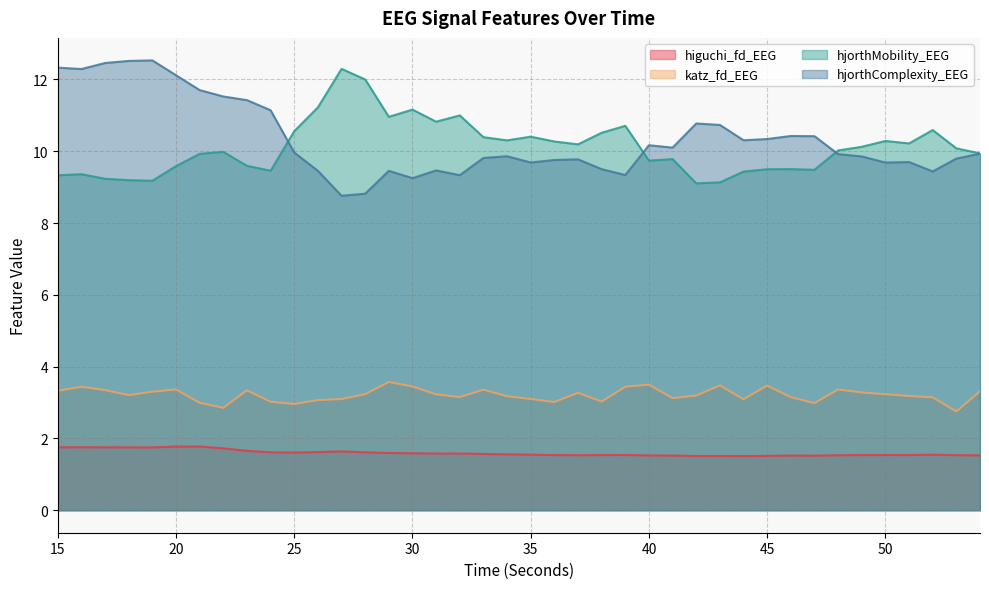

How many lines are shown in the chart?

4